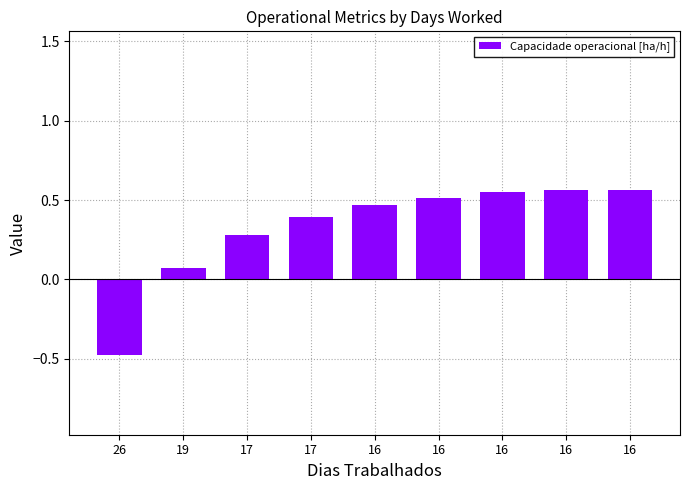

What is the average value?

0.3